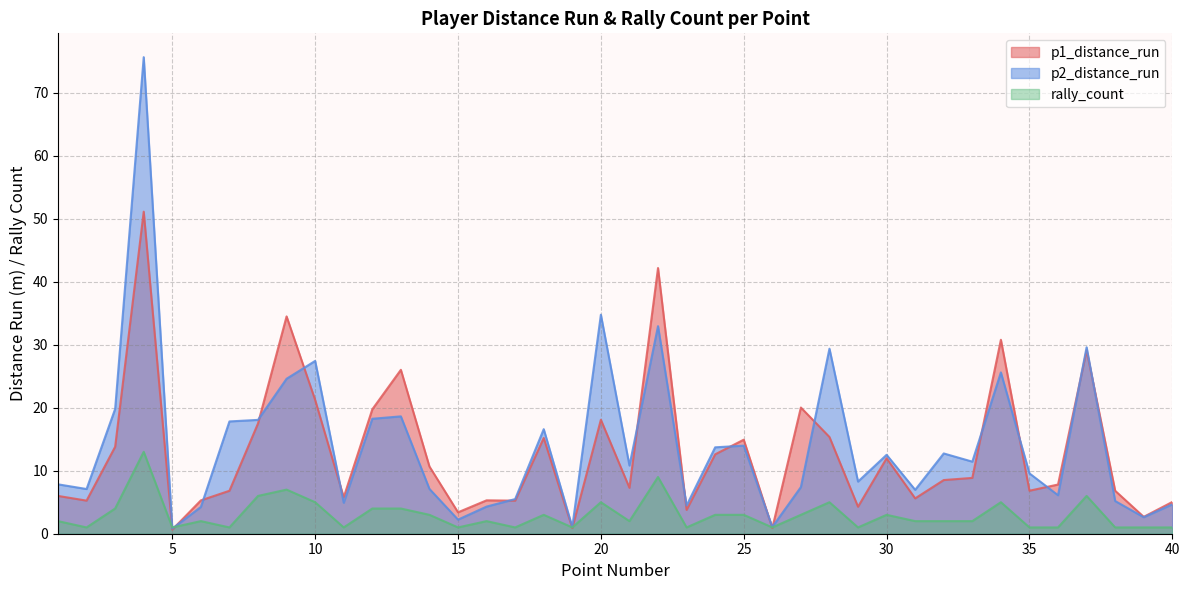

Is it true that p1_distance_run equals 7.3 at 21?

True